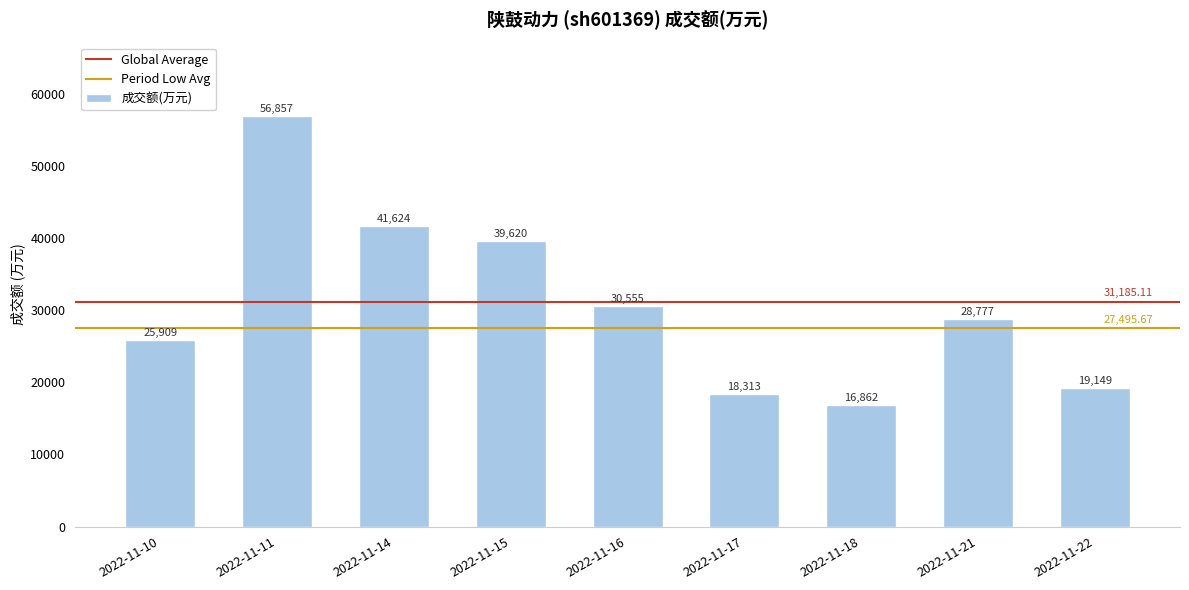

Does the chart contain stacked bars?

No